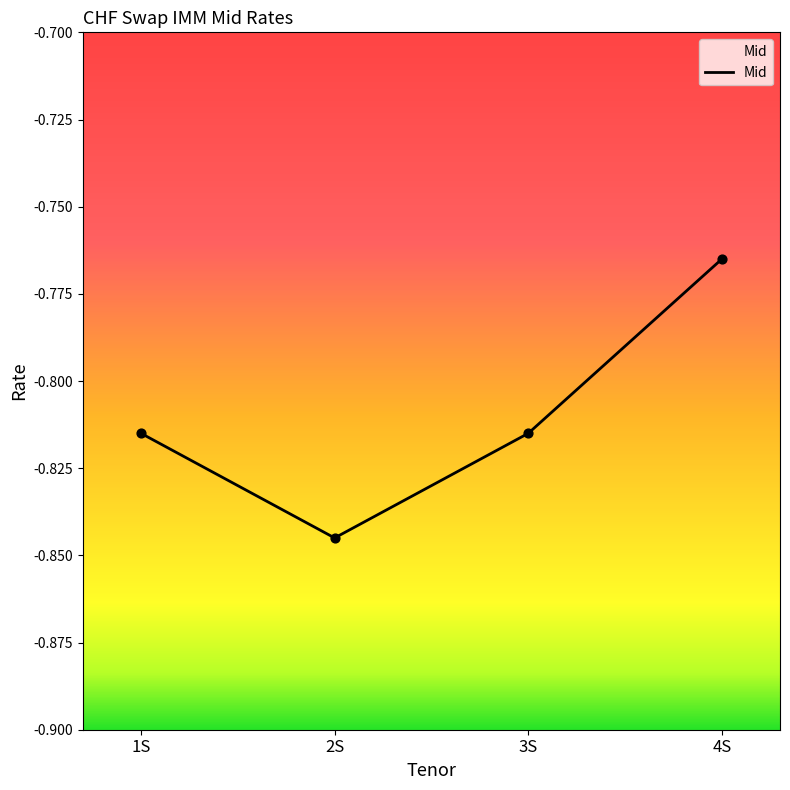

What is the change in value from 3S to 4S?

+0.1